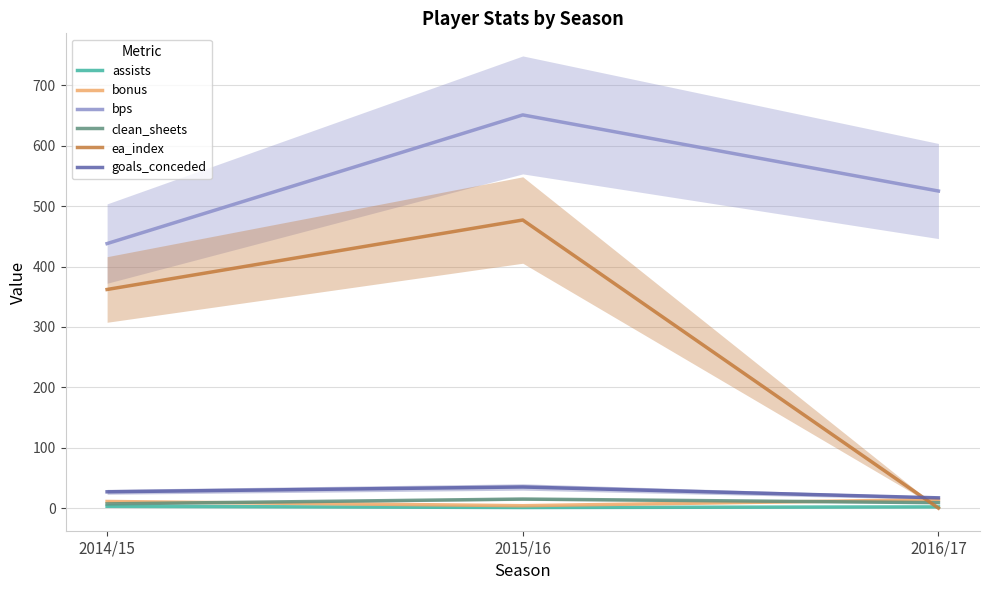

What position from the left is 2016/17?

3